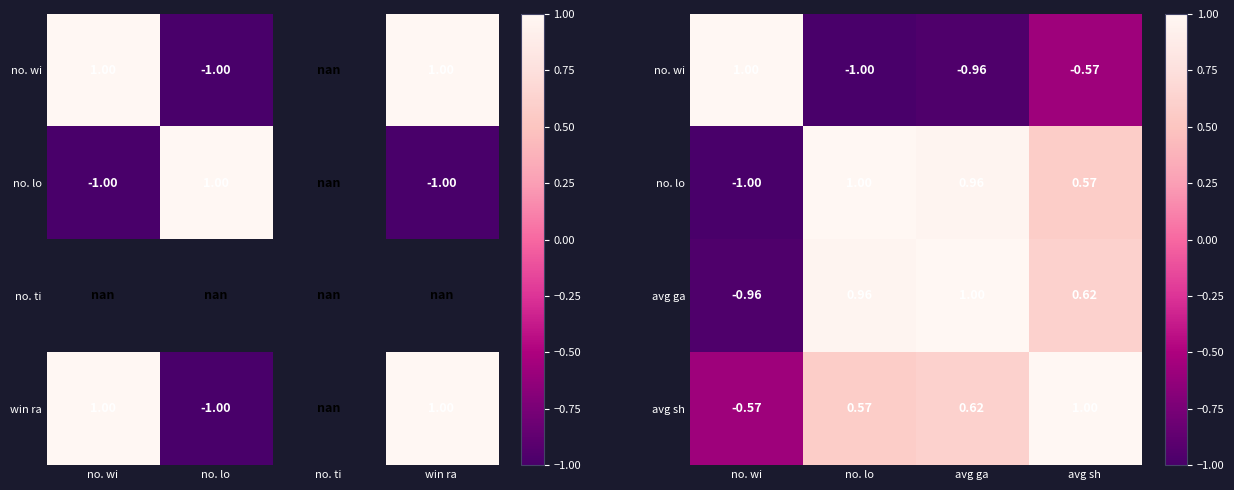

How many values in the avg ga series exceed 0?

3